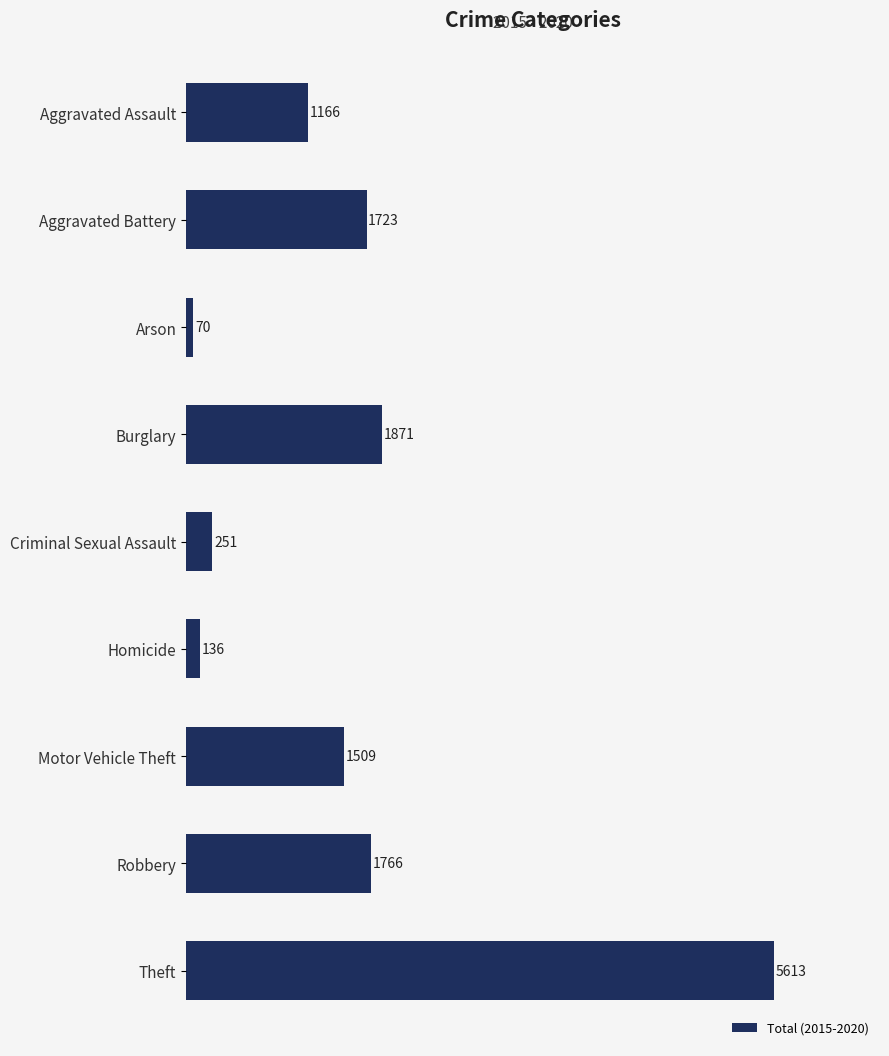

Is it true that the value at Theft is 5613?

True